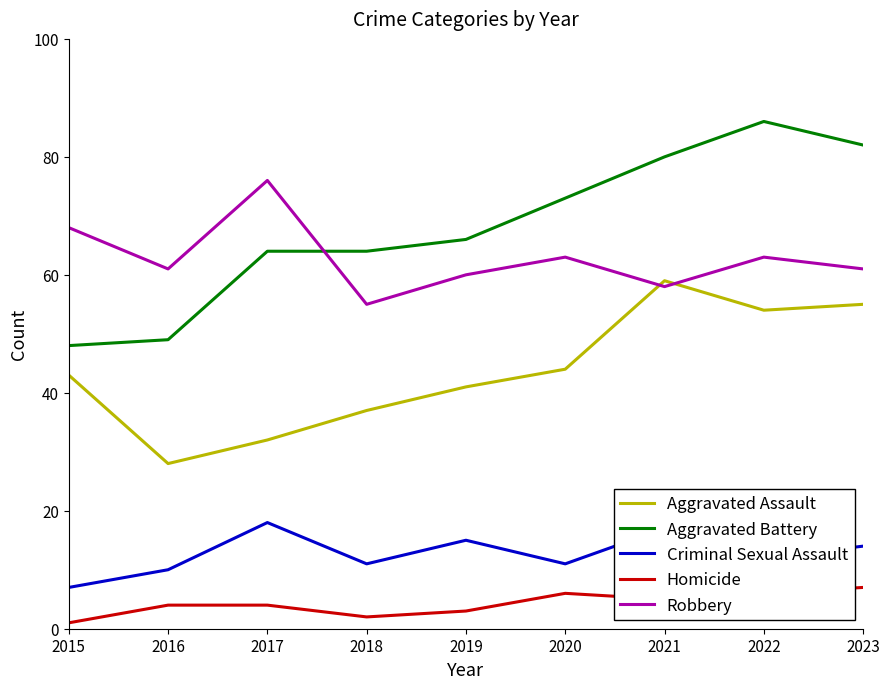

At which label is Aggravated Battery closest to 67?

2019